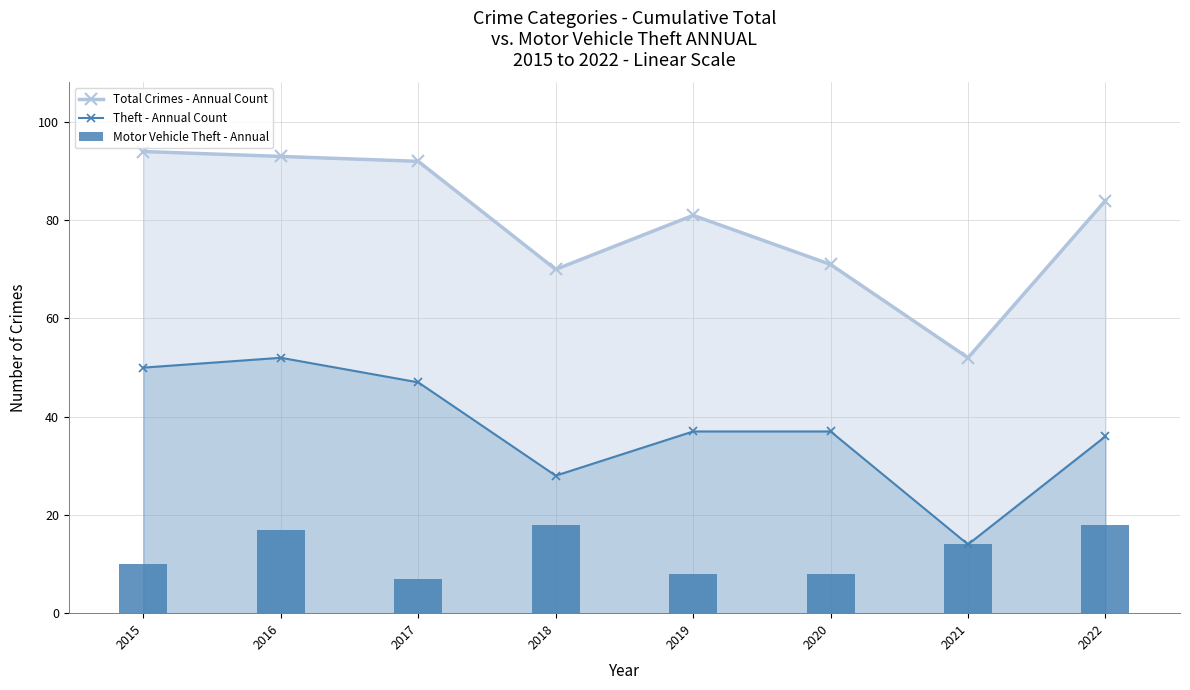

Rank the categories by Total Crimes - Annual Count value from lowest to highest.

2021, 2018, 2020, 2019, 2022, 2017, 2016, 2015